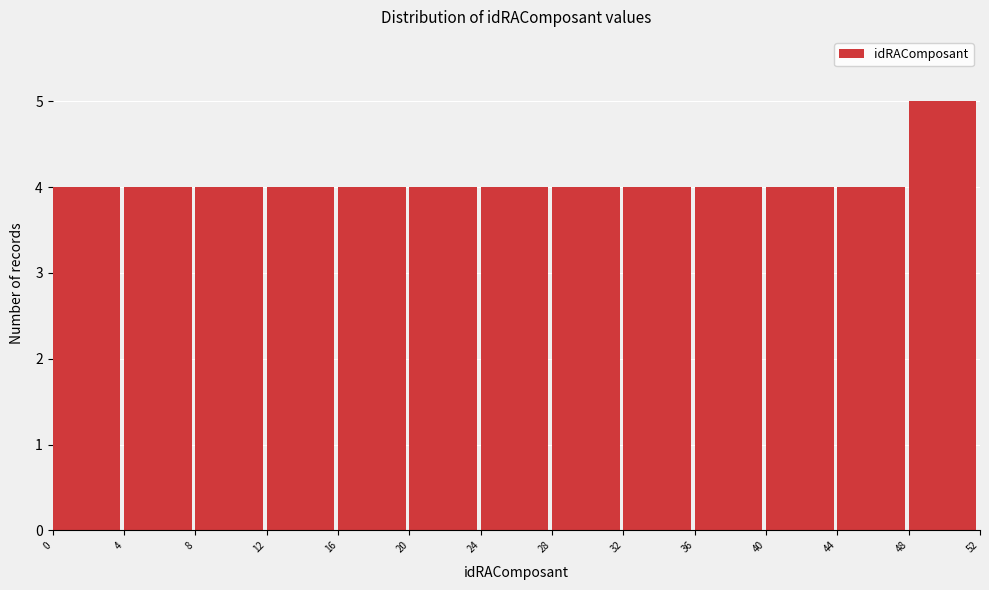

Which range on the x-axis has the tallest bar?

48 to 52